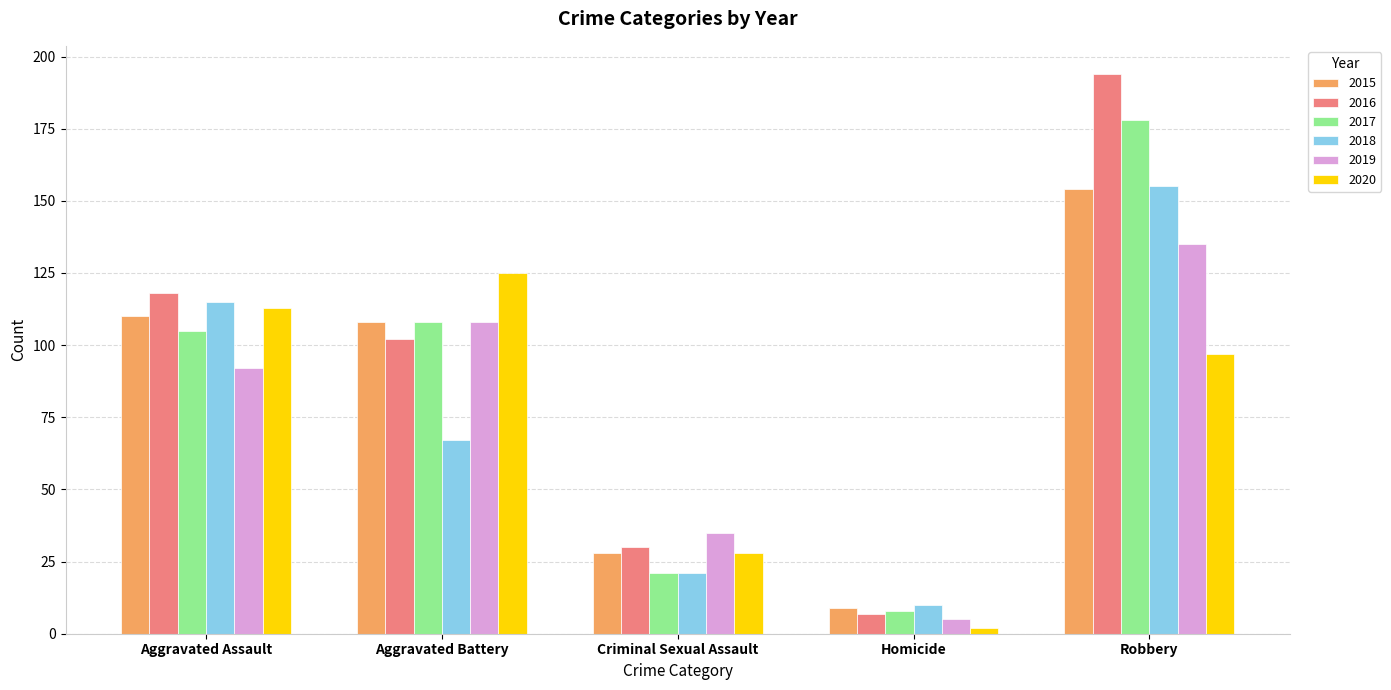

Which series changed the most between Criminal Sexual Assault and Robbery?

2016